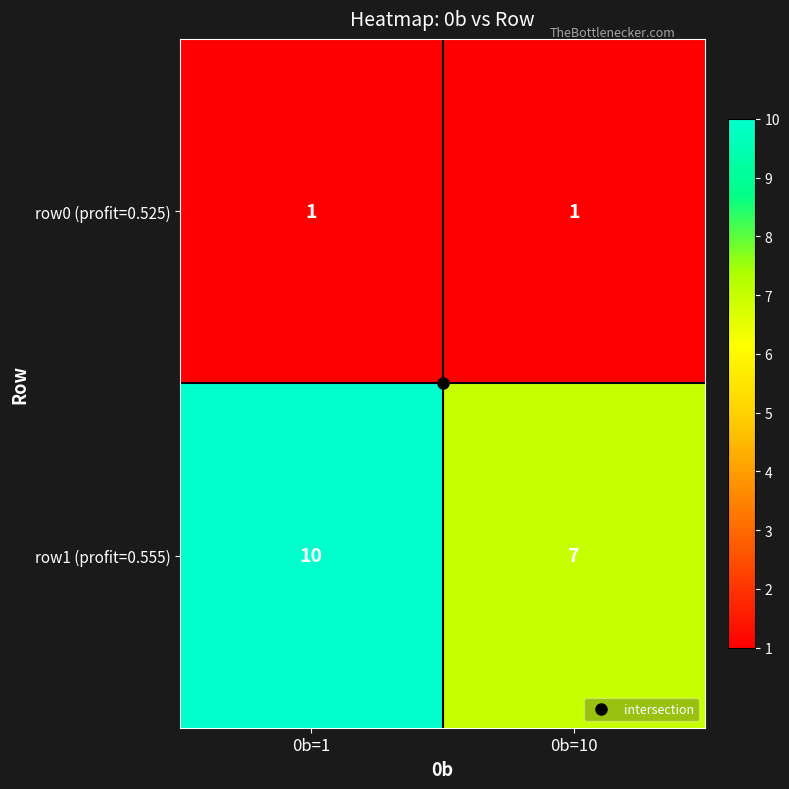

Which series has the largest range (max minus min)?

row1 (profit=0.555)